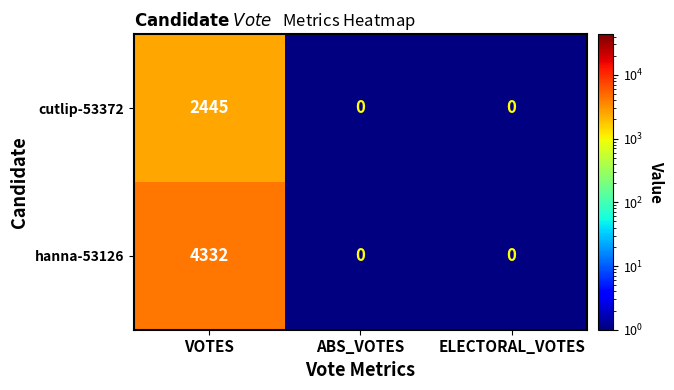

At which category is the sum across all series the highest?

VOTES